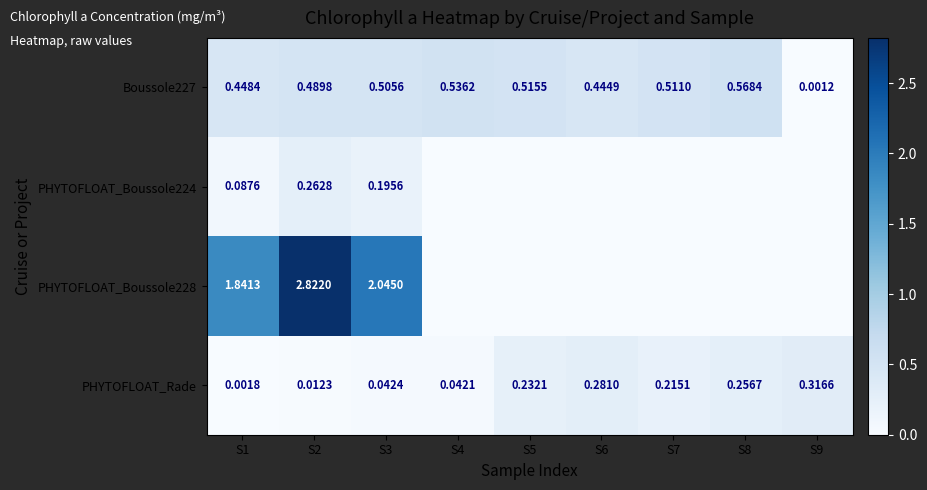

How many distinct data groups are displayed?

4